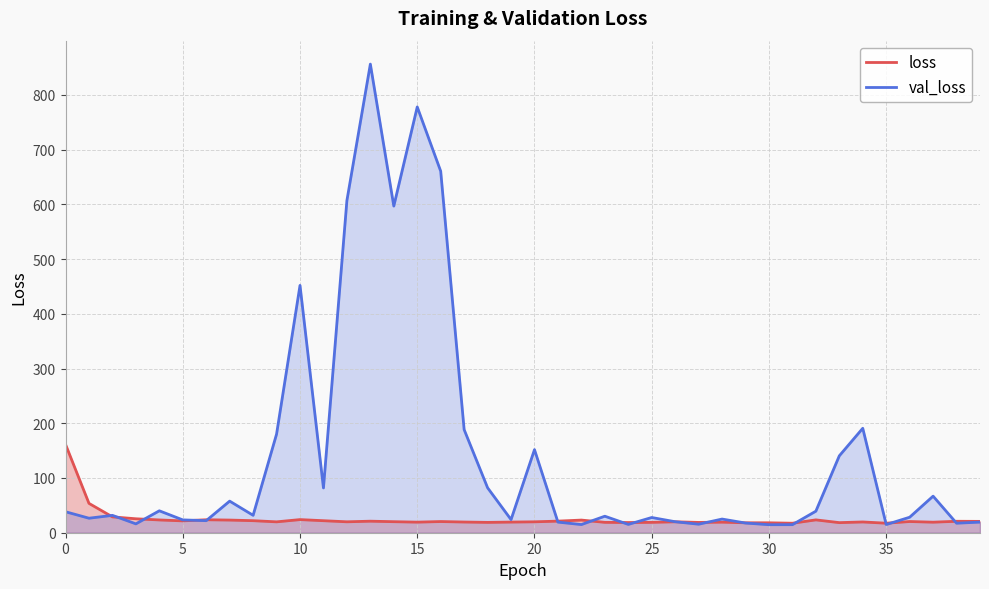

Which label corresponds to the largest value in the chart?

13